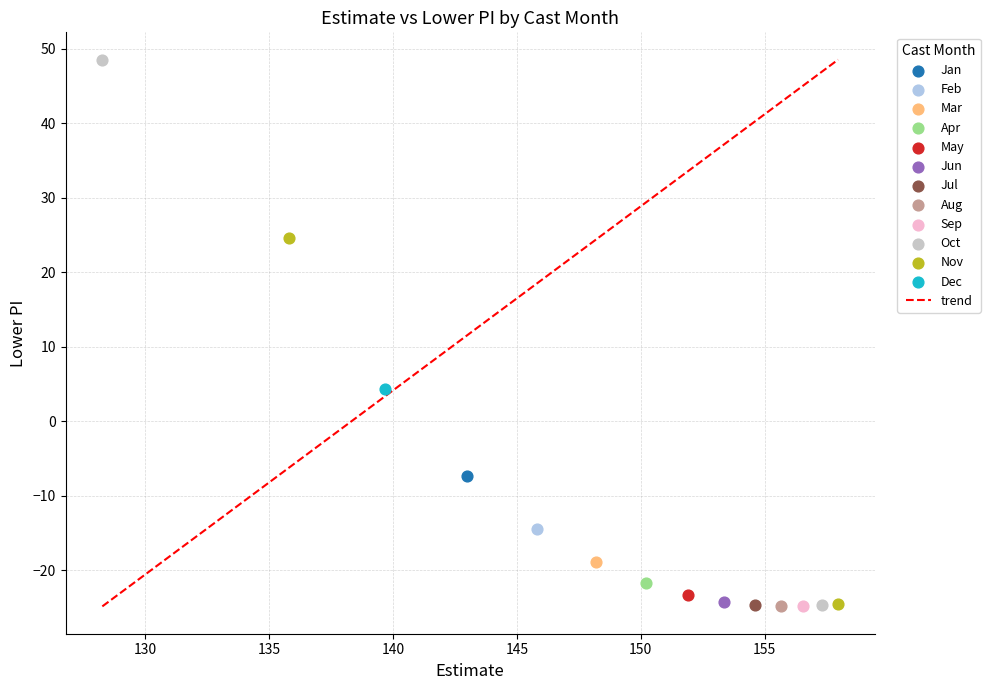

Which series reaches the maximum Y coordinate?

Oct